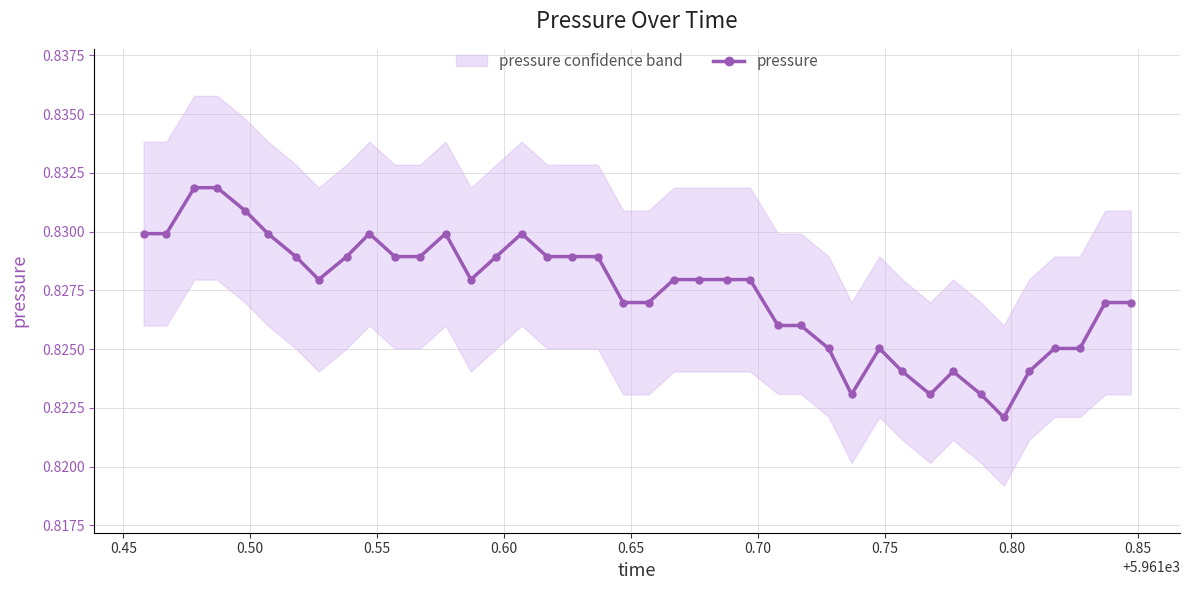

How many data points does each series have?

40